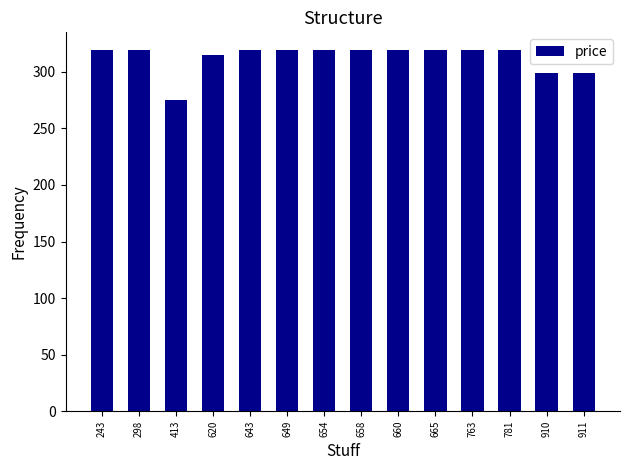

What is the greatest value displayed?

319.0